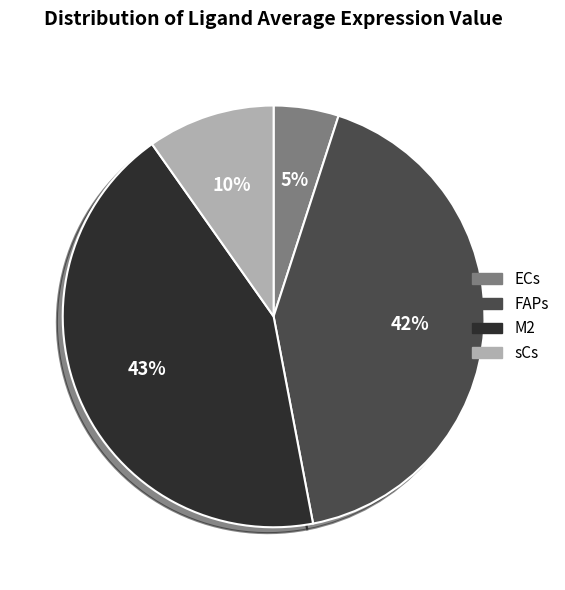

What is the smallest slice in the pie chart?

ECs